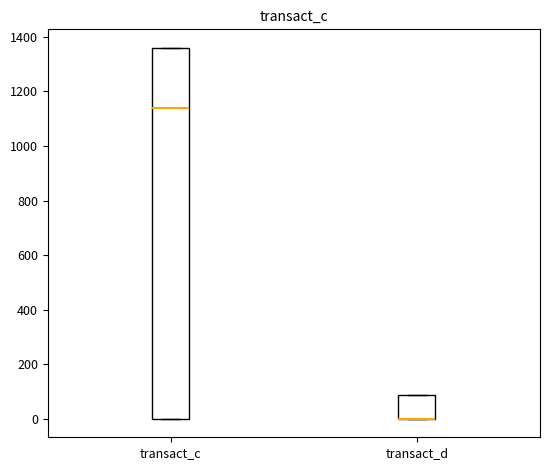

Which box is the tallest, from its lower edge to its upper edge?

transact_c